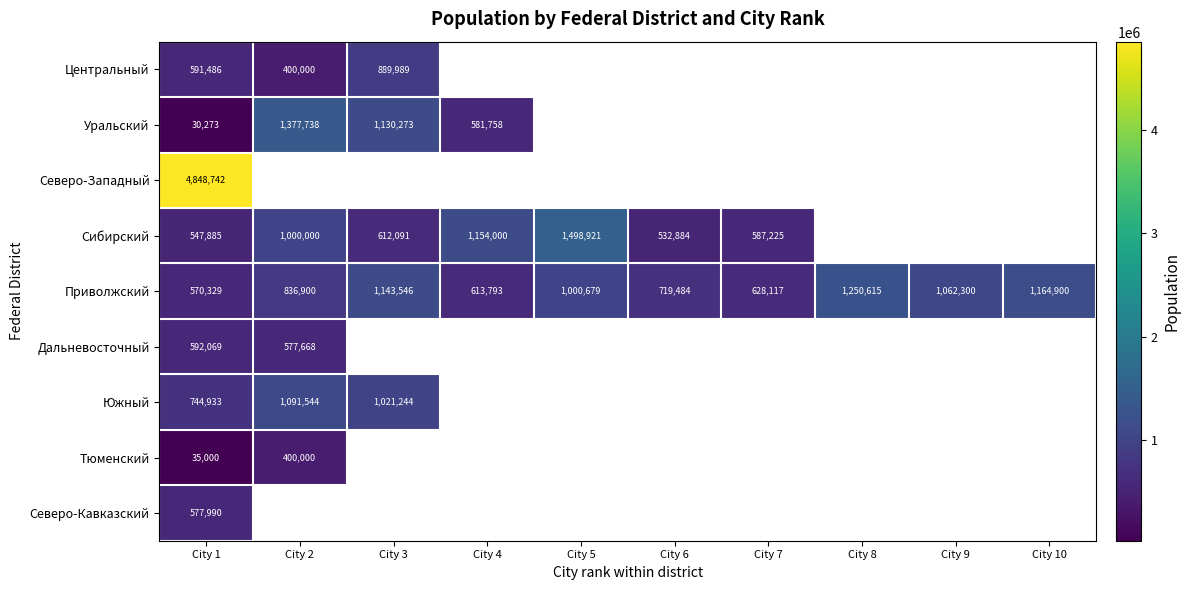

What is the highest value of the Приволжский series?

1250615